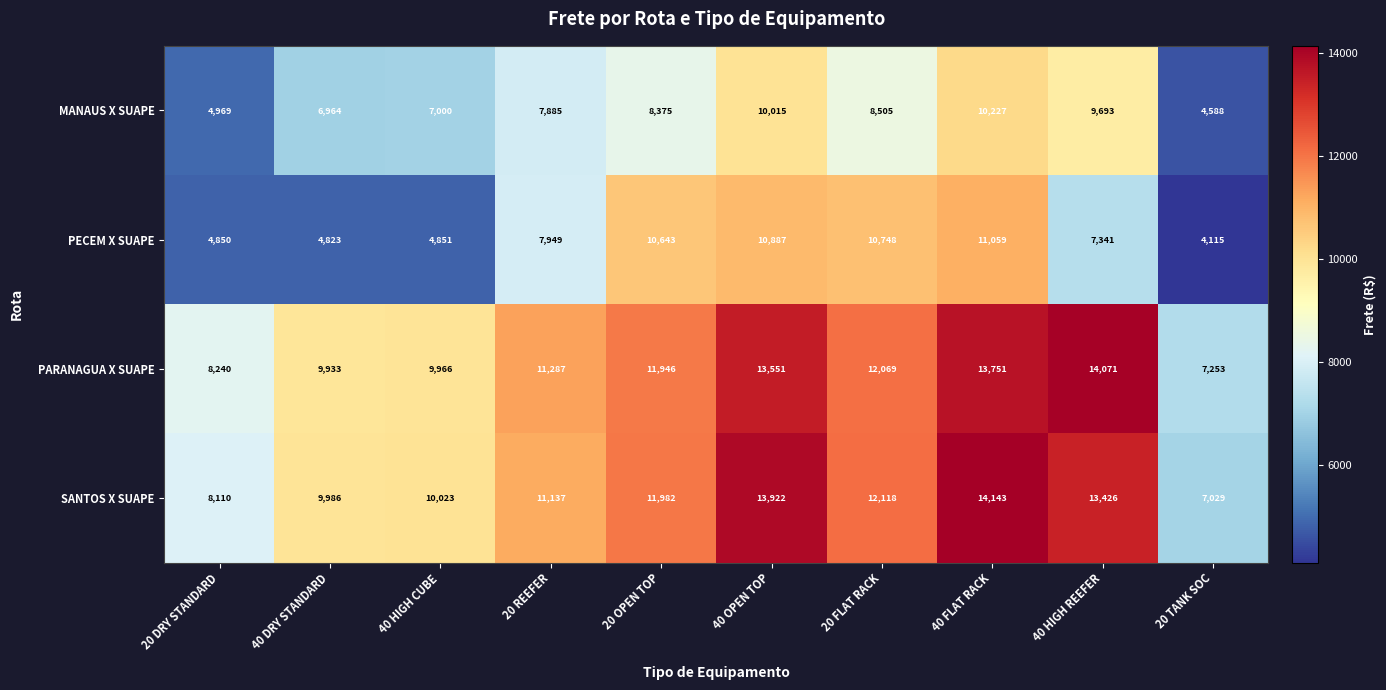

List the series in order of their peak value, lowest first.

MANAUS X SUAPE, PECEM X SUAPE, PARANAGUA X SUAPE, SANTOS X SUAPE